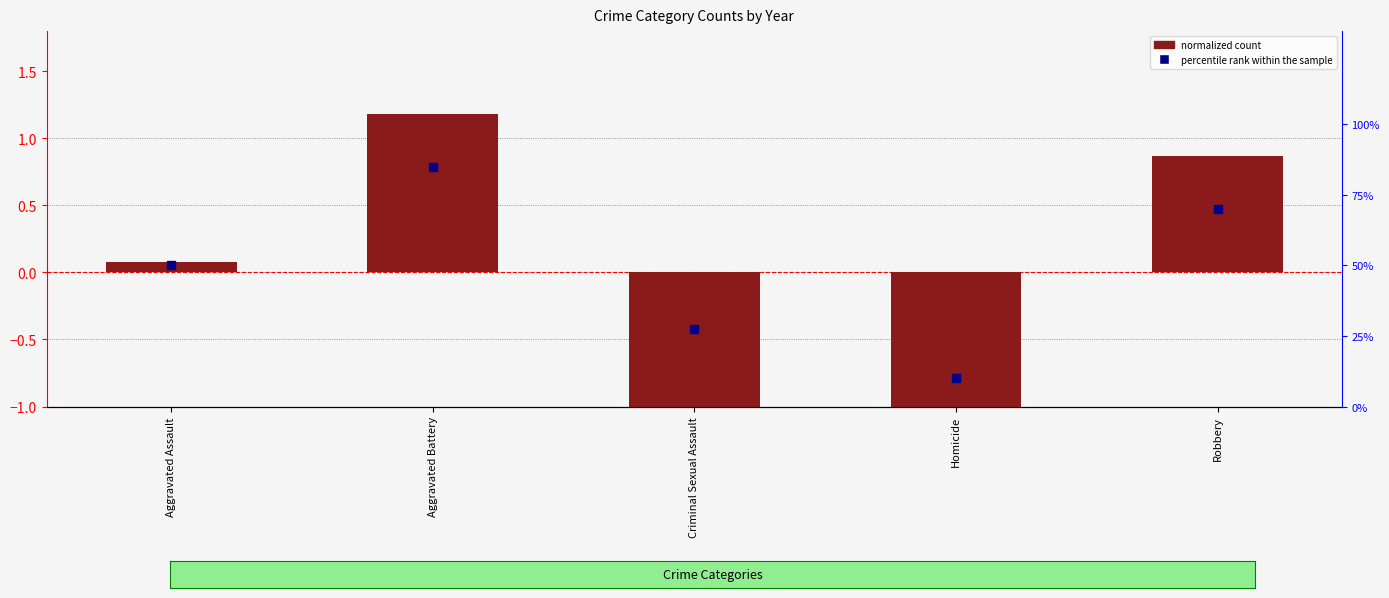

Which series contains the lowest Y value?

normalized count